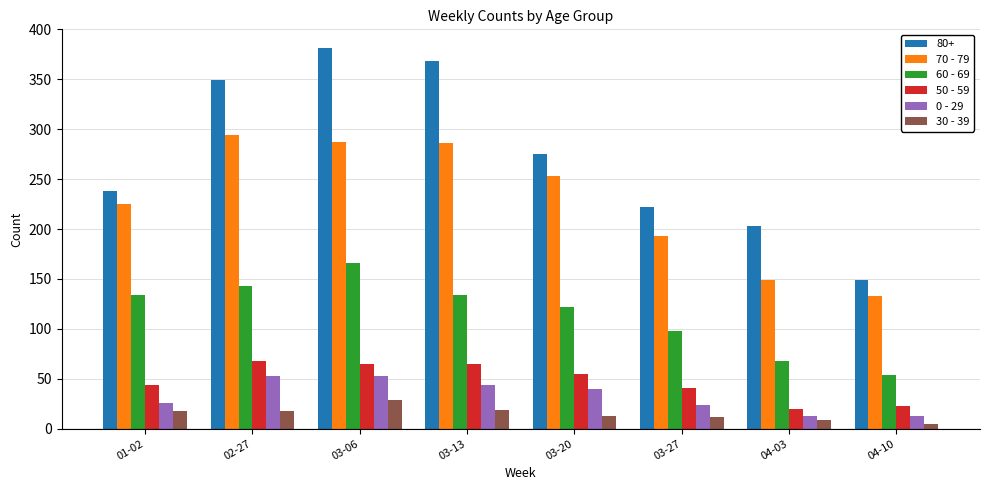

Which series changed the most between 02-27 and 04-03?

80+